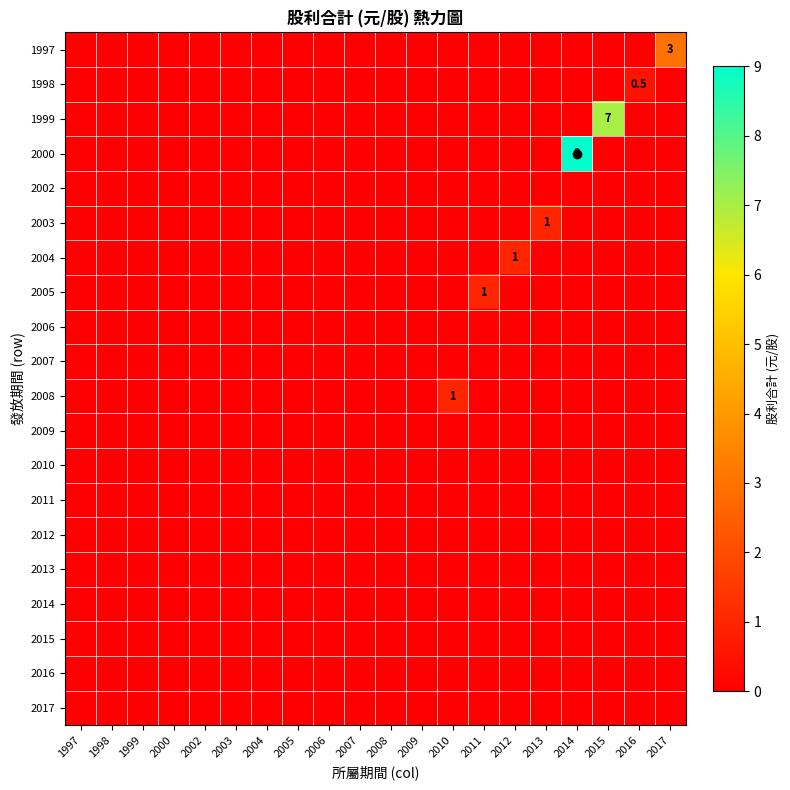

At 2003, list the series in order from largest to smallest.

1997, 1998, 1999, 2000, 2002, 2003, 2004, 2005, 2006, 2007, 2008, 2009, 2010, 2011, 2012, 2013, 2014, 2015, 2016, 2017